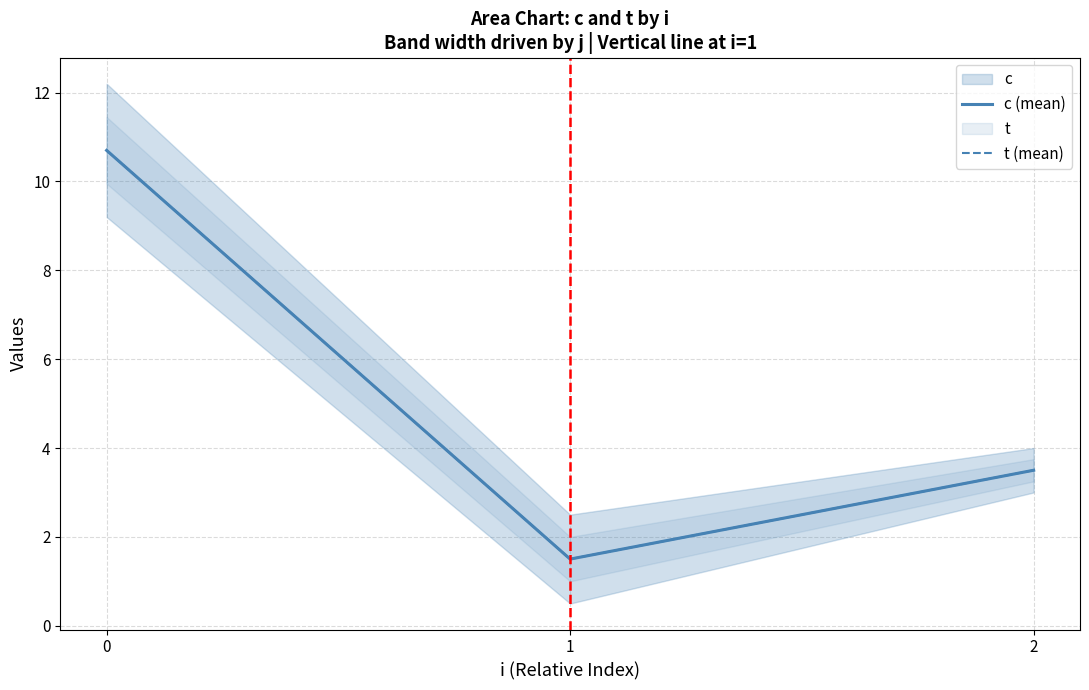

The value of t (mean) at 2 is 2.4. True or false?

False